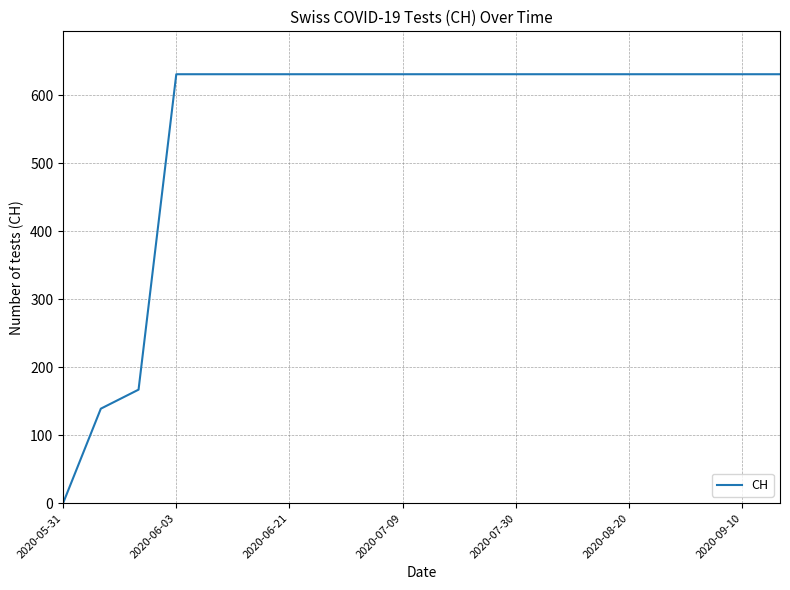

What is the greatest value displayed?

631